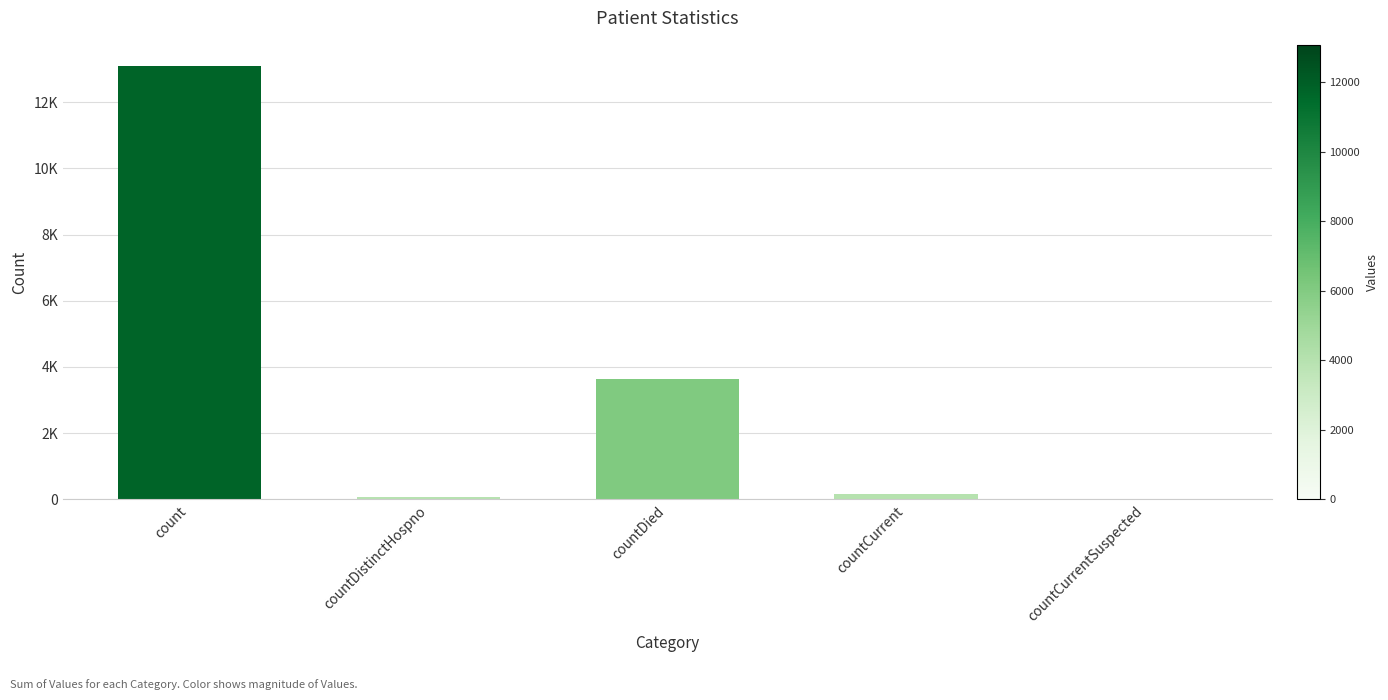

What is the difference between the values at countDistinctHospno and count?

13012